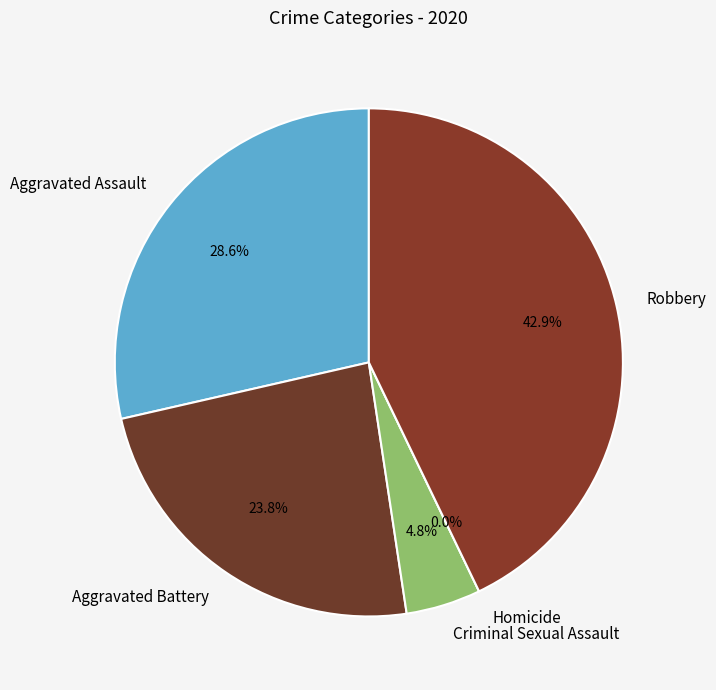

To the nearest percent, what percentage of the pie is Aggravated Assault?

29%